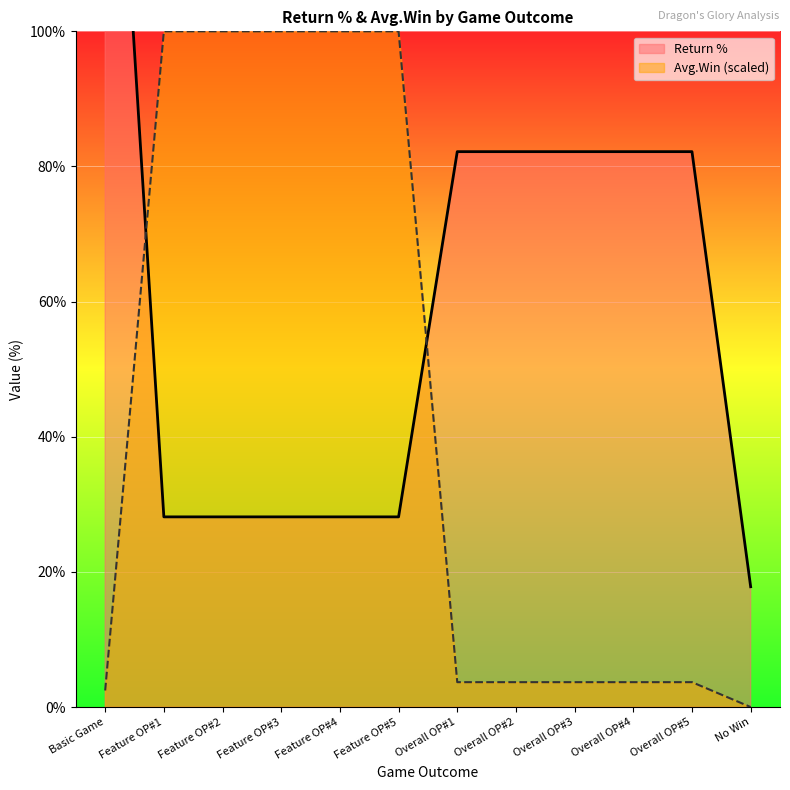

What is the label of the 9th point from the right?

Feature OP#3